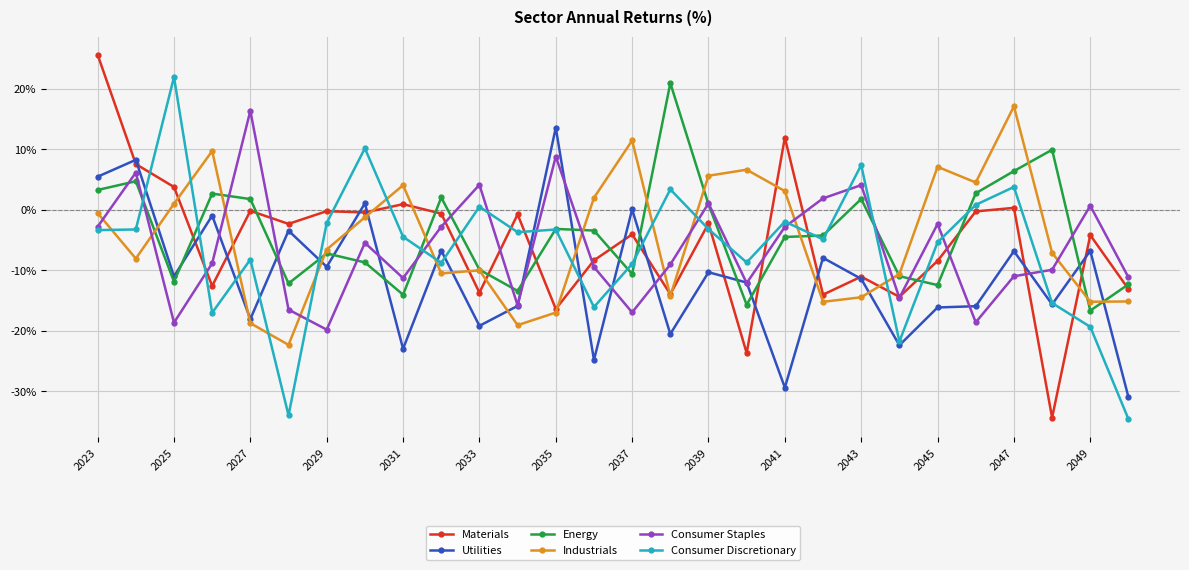

What is the smallest value displayed?

-34.6